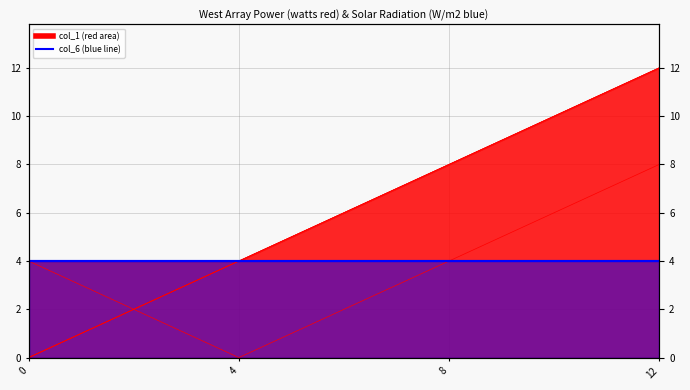

At which category is the sum across all series the highest?

12